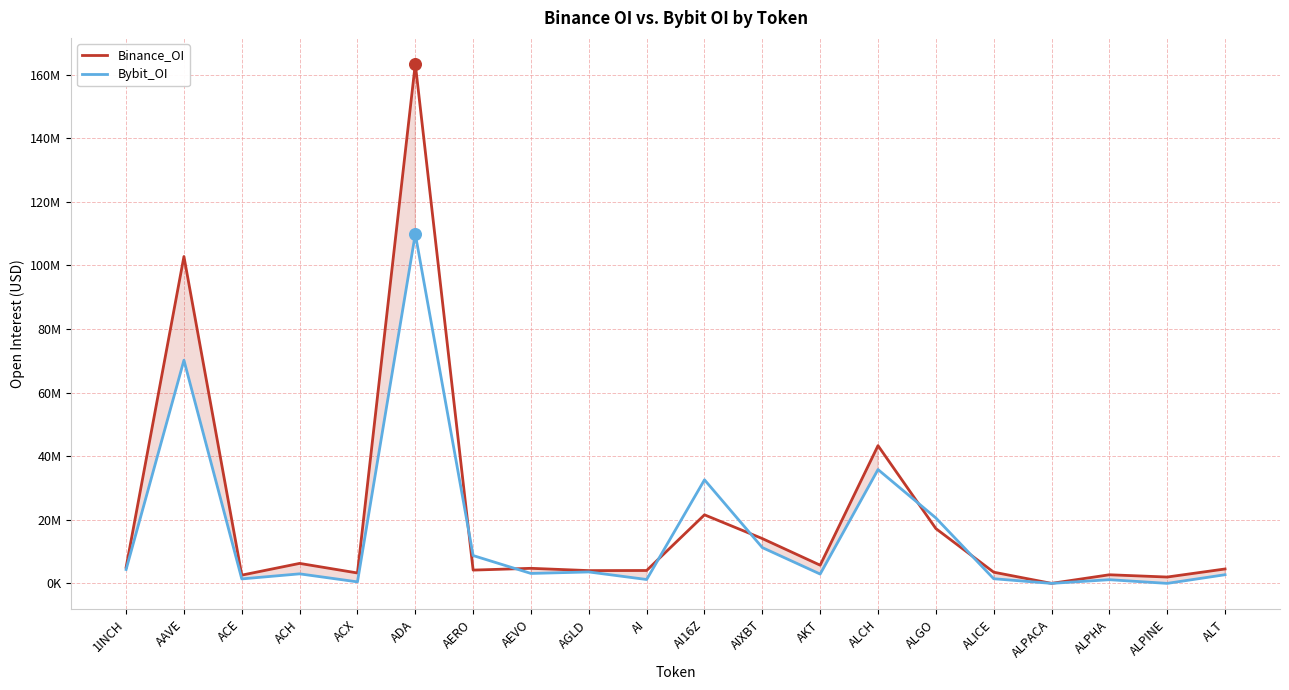

At how many categories does at least one series exceed 56268574?

2